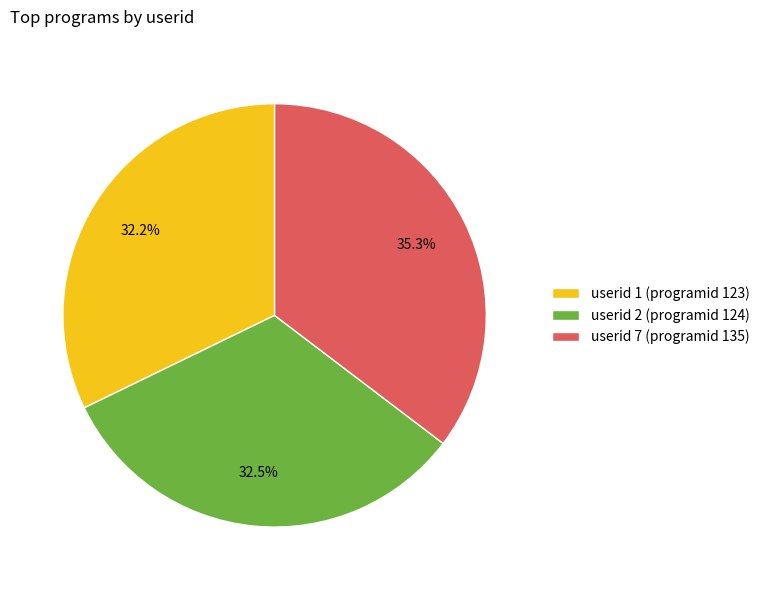

Approximately how many times larger is the value at userid 7 (programid 135) compared to userid 2 (programid 124)?

1.1